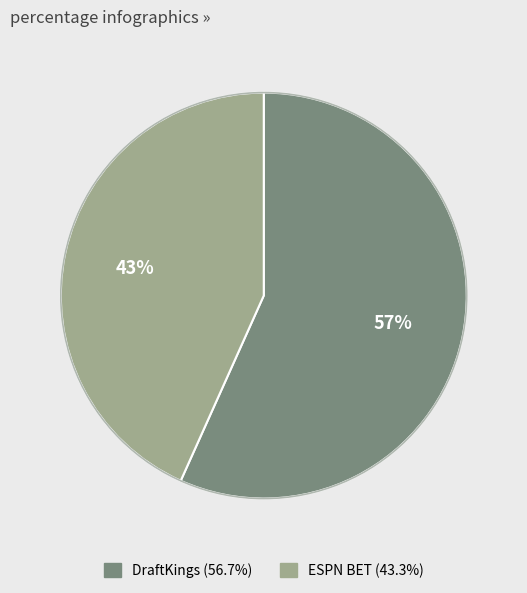

Which slice is the largest?

DraftKings